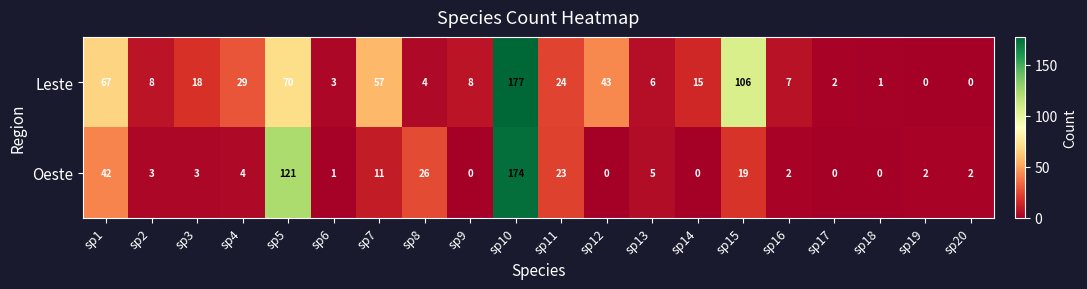

Is it true that Leste equals 43 at sp12?

True